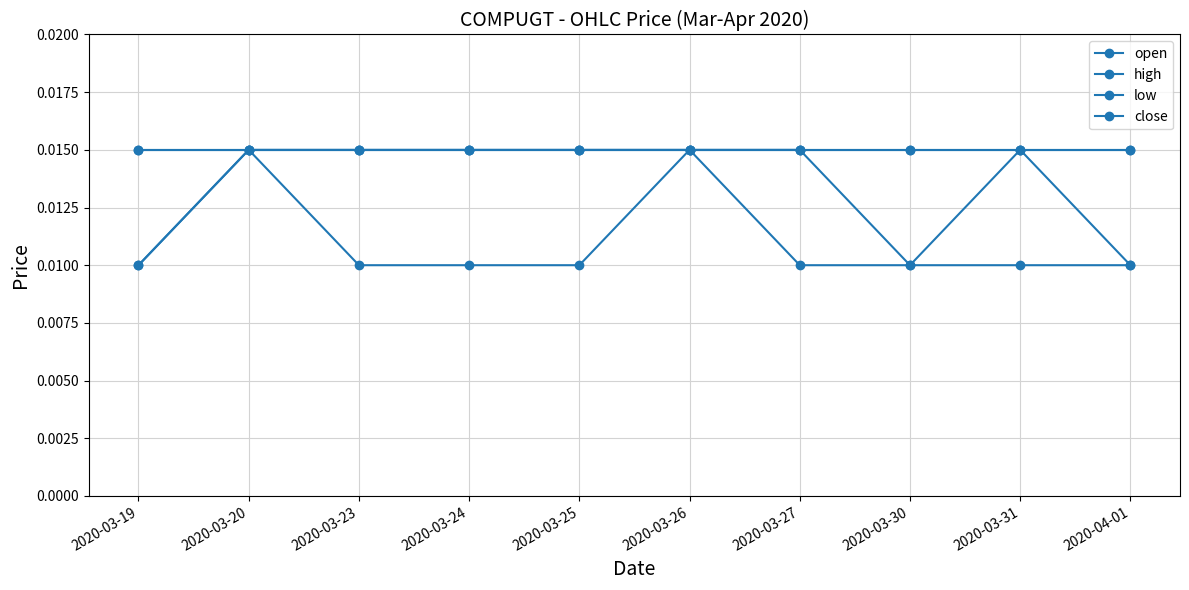

What is the label of the 10th point from the right?

2020-03-19